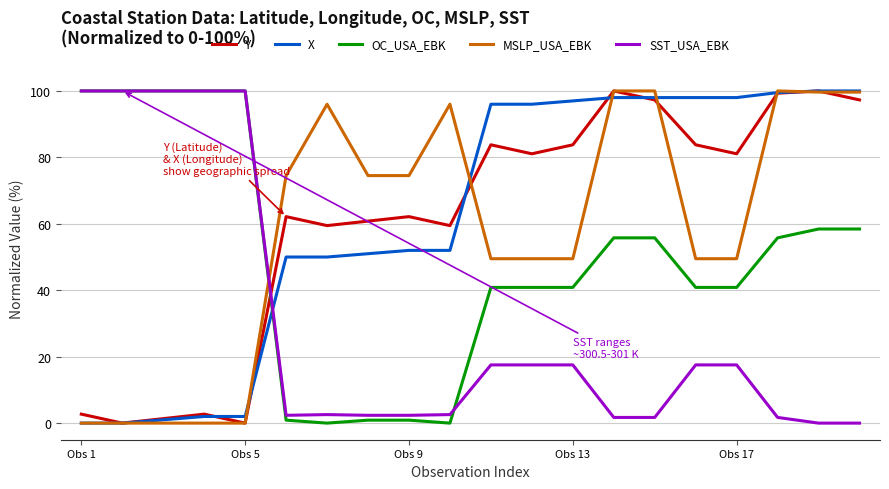

How many intersections are there between X and OC_USA_EBK?

1